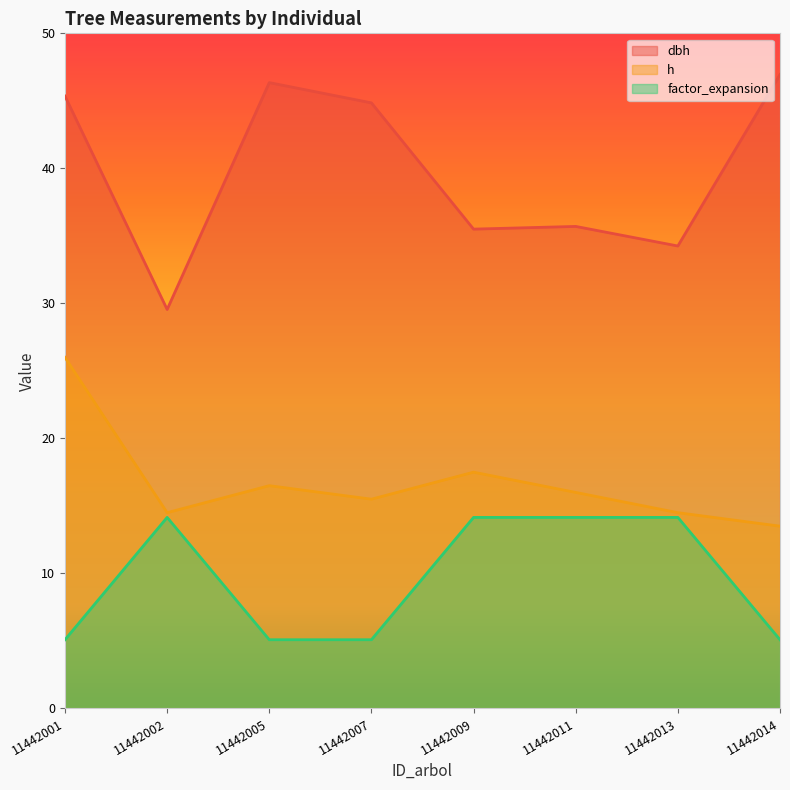

Reading left to right, extract all data points from this chart.

dbh: 45.4	29.6	46.4	44.9	35.5	35.7	34.2	47.0
h: 26.0	14.5	16.5	15.5	17.5	16.0	14.5	13.5
factor_expansion: 5.1	14.2	5.1	5.1	14.2	14.2	14.2	5.1